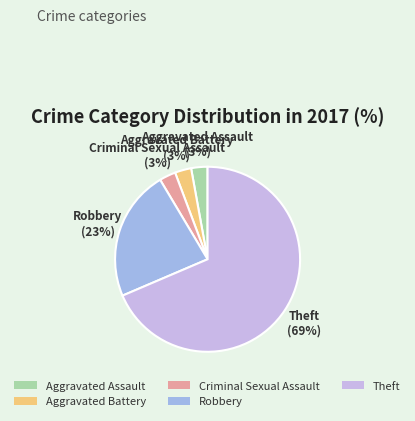

What is the largest slice in the pie chart?

Theft